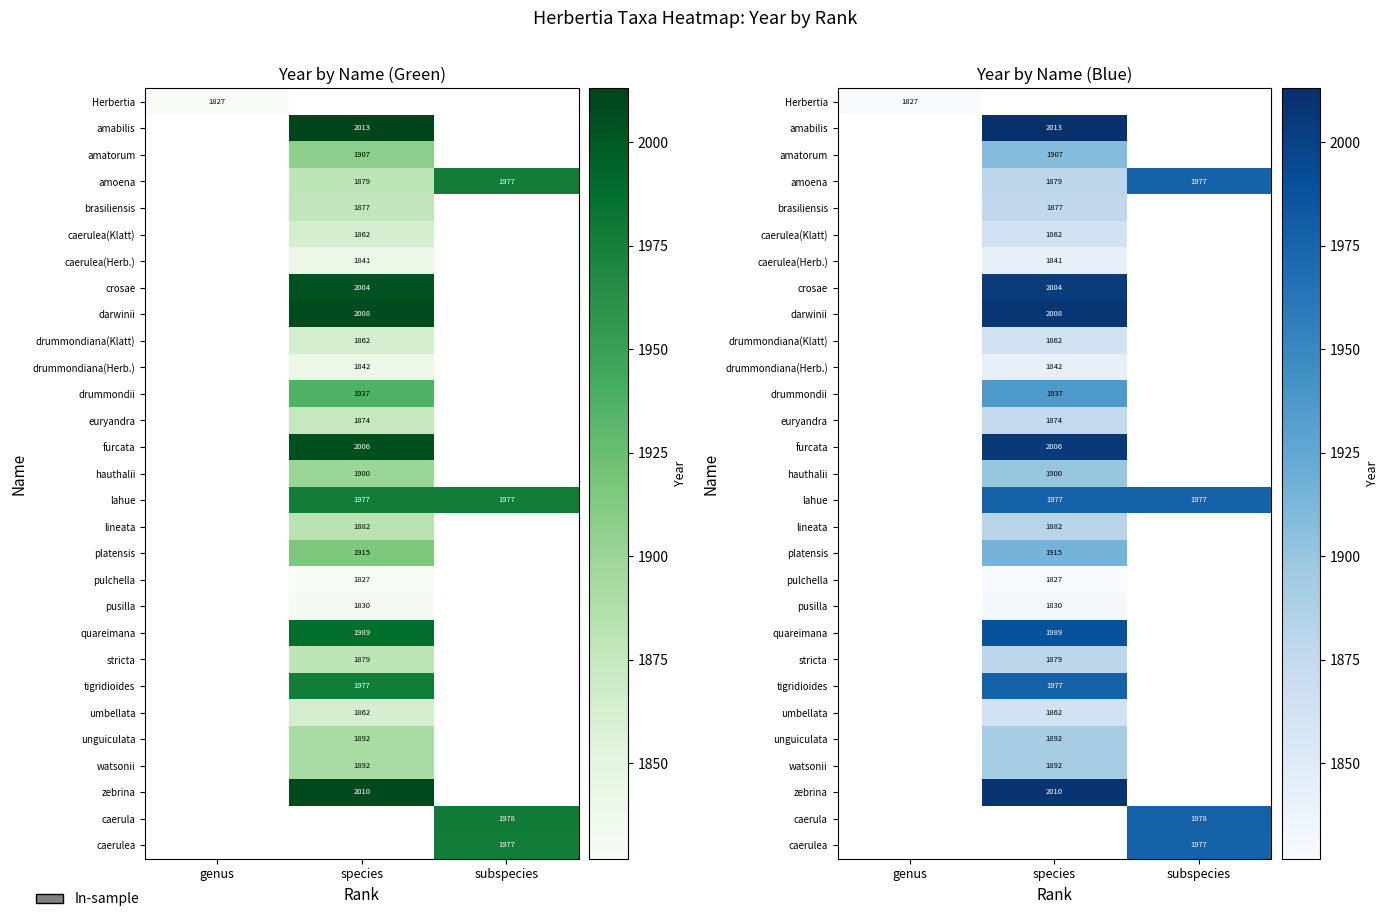

What is the total value across all series at genus?

1827